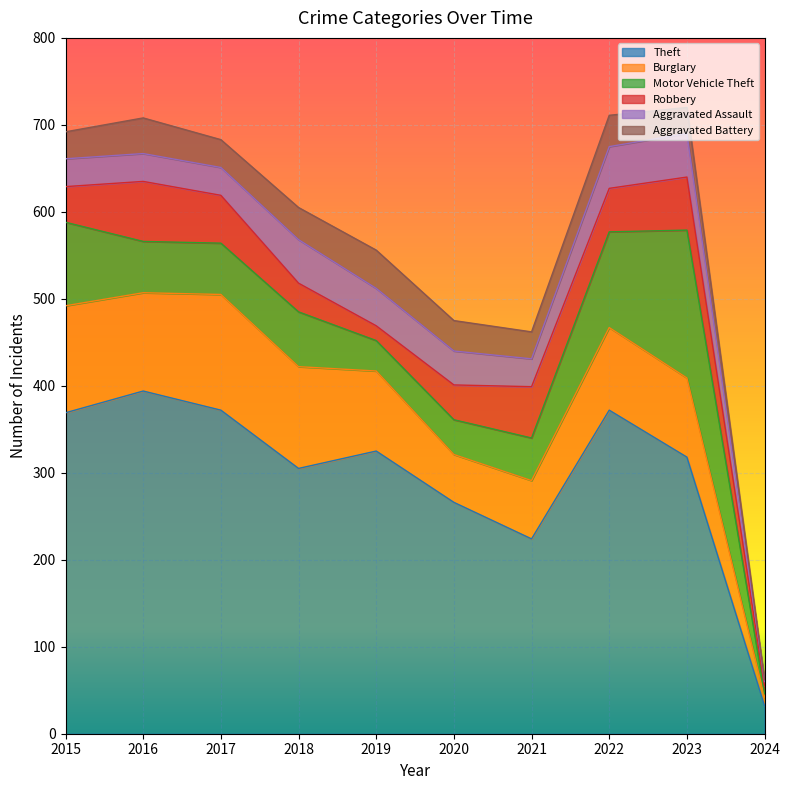

Reading left to right, transcribe all the data shown in this chart.

Theft: 369	394	372	305	325	266	224	372	318	32
Burglary: 123	113	133	117	92	55	67	95	91	10
Motor Vehicle Theft: 96	59	59	63	35	40	49	110	170	4
Robbery: 41	69	55	33	17	40	59	50	61	9
Aggravated Assault: 32	32	32	50	43	39	32	48	50	5
Aggravated Battery: 31	41	32	37	44	35	31	36	30	2